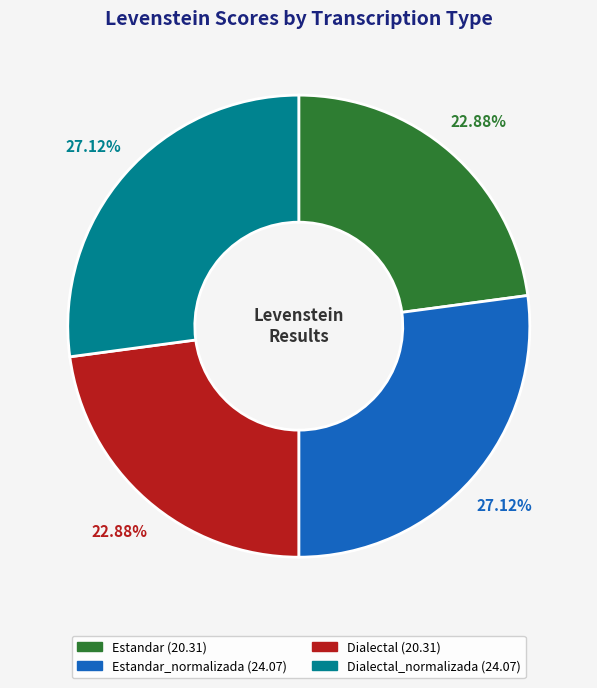

Is there any slice that represents more than half of the pie?

No